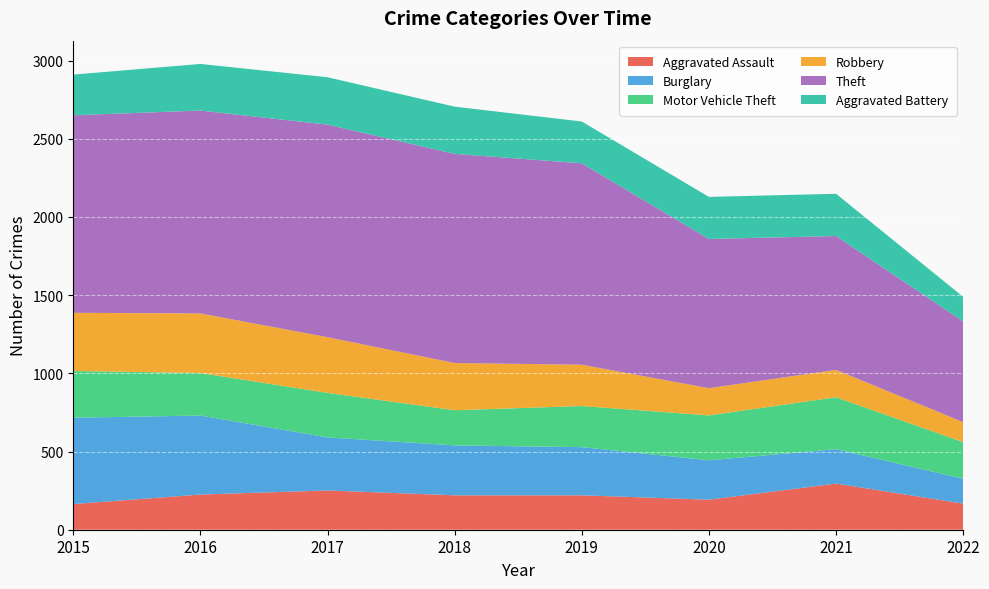

Reading right to left, transcribe all the data shown in this chart.

Aggravated Assault: 2022=167	2021=295	2020=192	2019=220	2018=220	2017=251	2016=225	2015=164
Burglary: 2022=159	2021=220	2020=252	2019=308	2018=319	2017=339	2016=505	2015=552
Motor Vehicle Theft: 2022=234	2021=332	2020=287	2019=263	2018=225	2017=285	2016=272	2015=299
Robbery: 2022=128	2021=175	2020=174	2019=264	2018=302	2017=356	2016=381	2015=372
Theft: 2022=644	2021=856	2020=954	2019=1288	2018=1337	2017=1359	2016=1297	2015=1263
Aggravated Battery: 2022=157	2021=270	2020=269	2019=267	2018=302	2017=303	2016=298	2015=260